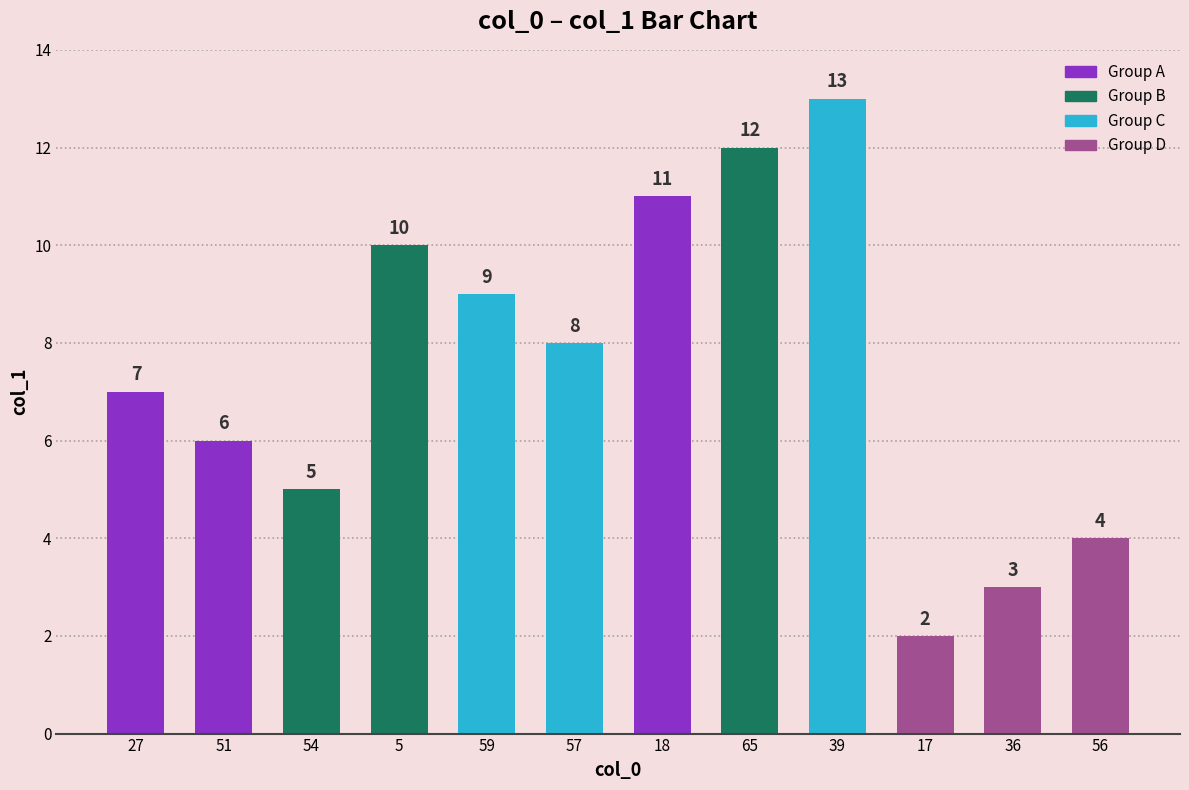

What is the greatest value displayed?

13